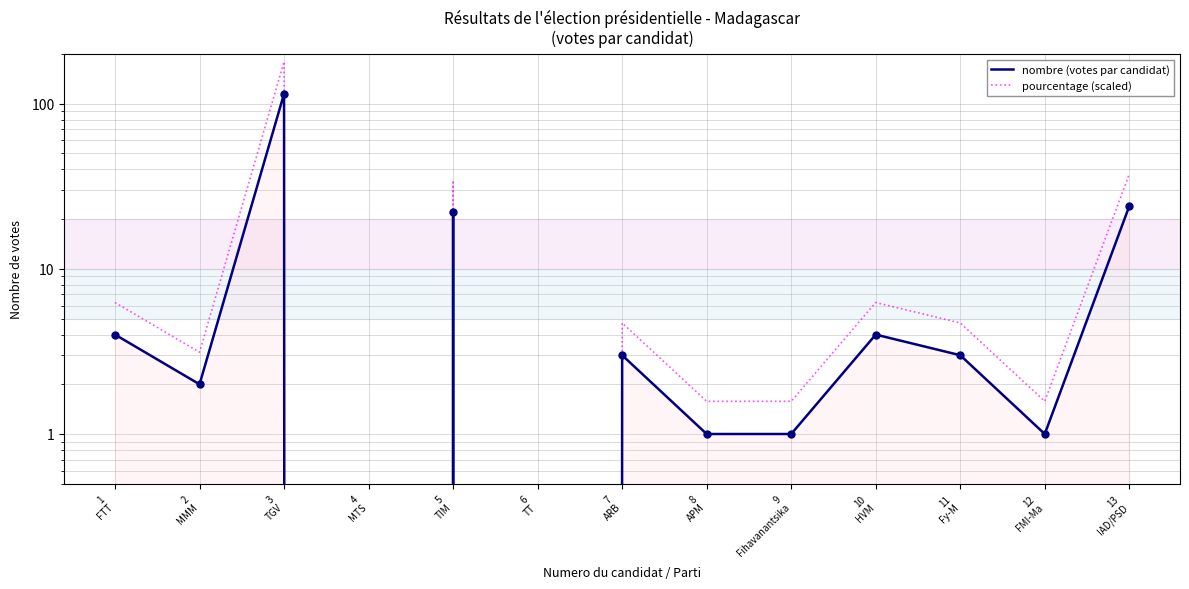

What is the difference between the pourcentage (scaled) values at 9
Fihavanantsika and 13
IAD/PSD?

36.0